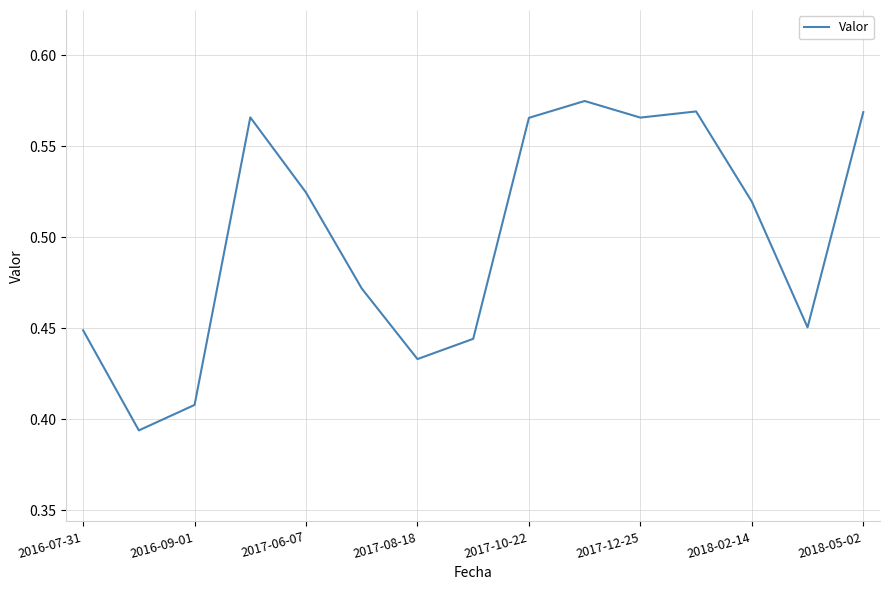

Which has a higher value, 2016-09-01 or 2018-02-14?

2018-02-14